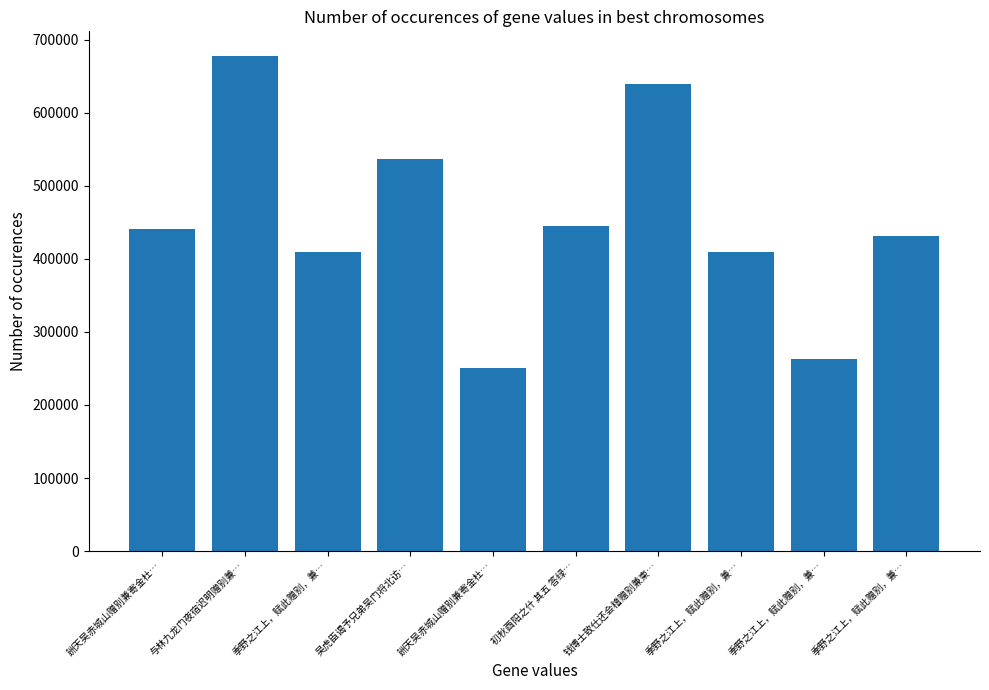

What is the average value?

450667